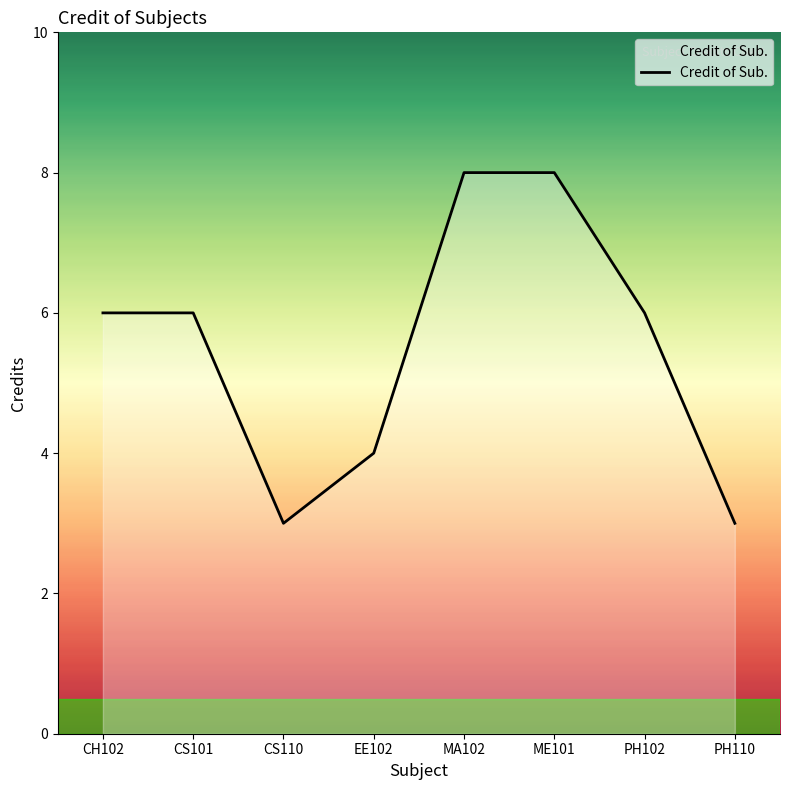

What is the change in value from CS101 to ME101?

+2